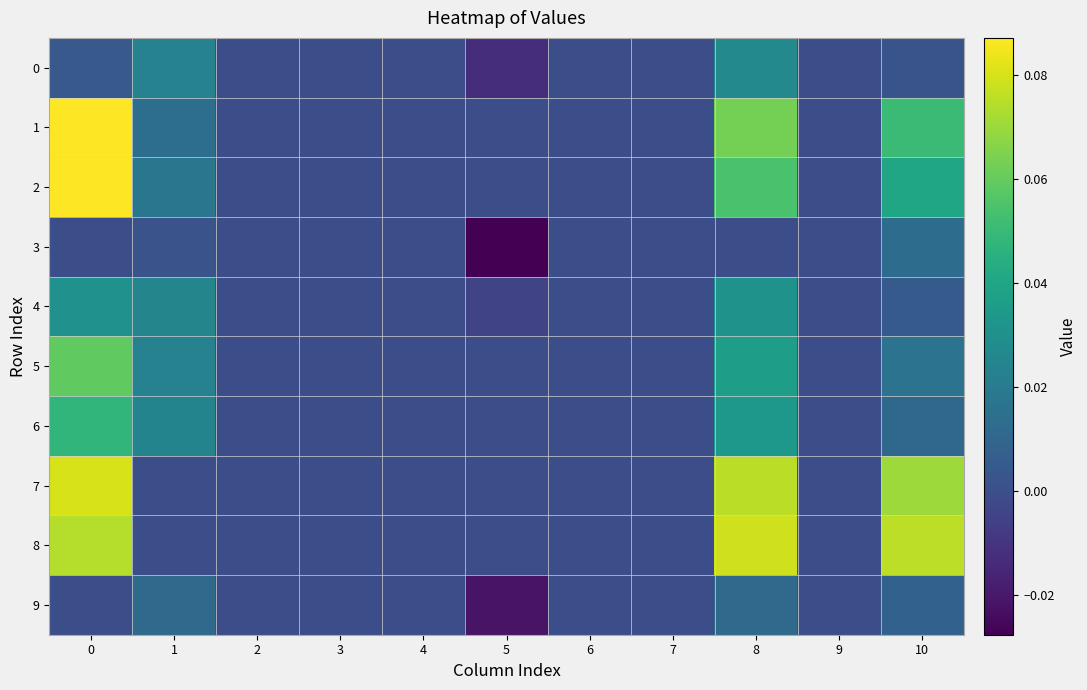

Reading left to right, what are all the values shown in this chart?

0: 0=0.0	1=0.0	2=0.0	3=0.0	4=0.0	5=-0.0	6=0.0	7=0.0	8=0.0	9=0.0	10=0.0
1: 0=0.1	1=0.0	2=0.0	3=0.0	4=0.0	5=0.0	6=0.0	7=0.0	8=0.1	9=0.0	10=0.1
2: 0=0.1	1=0.0	2=0.0	3=0.0	4=0.0	5=0.0	6=0.0	7=0.0	8=0.1	9=0.0	10=0.0
3: 0=0.0	1=0.0	2=0.0	3=0.0	4=0.0	5=-0.0	6=0.0	7=0.0	8=0.0	9=0.0	10=0.0
4: 0=0.0	1=0.0	2=0.0	3=0.0	4=0.0	5=-0.0	6=0.0	7=0.0	8=0.0	9=0.0	10=0.0
5: 0=0.1	1=0.0	2=0.0	3=0.0	4=0.0	5=0.0	6=0.0	7=0.0	8=0.0	9=0.0	10=0.0
6: 0=0.0	1=0.0	2=0.0	3=0.0	4=0.0	5=0.0	6=0.0	7=0.0	8=0.0	9=0.0	10=0.0
7: 0=0.1	1=0.0	2=0.0	3=0.0	4=0.0	5=0.0	6=0.0	7=-0.0	8=0.1	9=0.0	10=0.1
8: 0=0.1	1=0.0	2=0.0	3=0.0	4=0.0	5=0.0	6=0.0	7=0.0	8=0.1	9=0.0	10=0.1
9: 0=0.0	1=0.0	2=0.0	3=0.0	4=0.0	5=-0.0	6=0.0	7=0.0	8=0.0	9=0.0	10=0.0